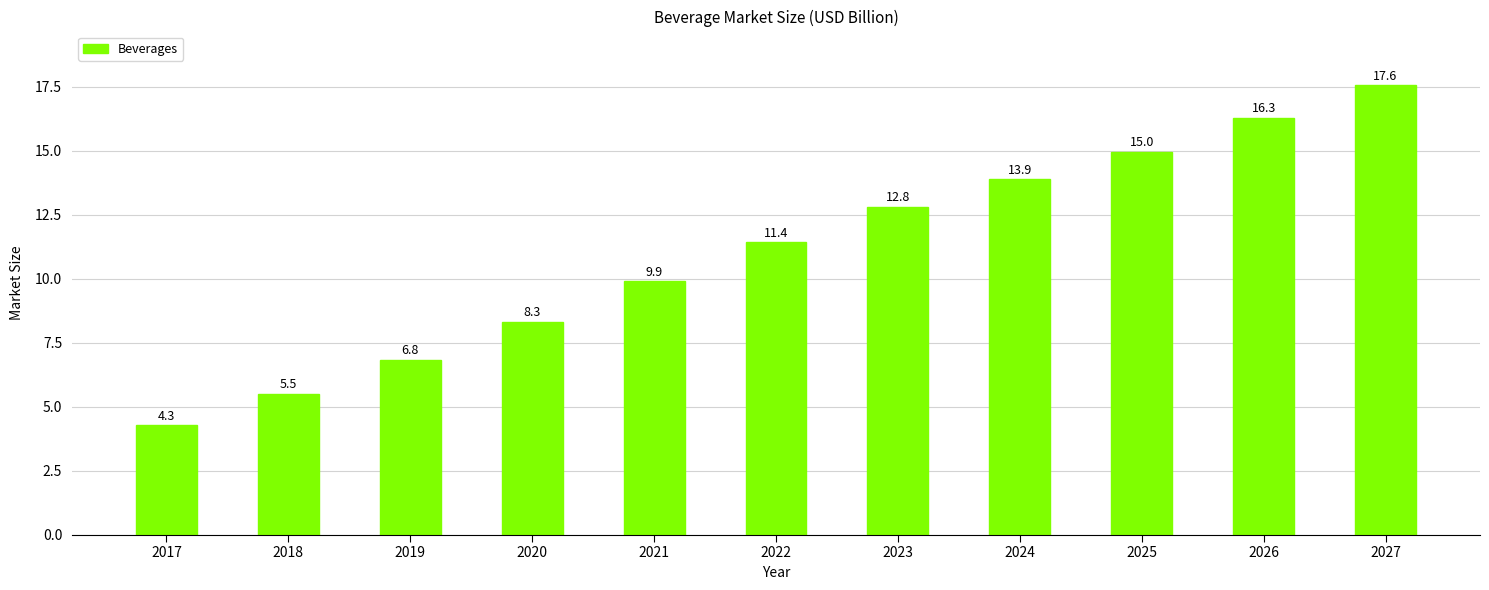

The value at 2017 is 4.3. True or false?

True